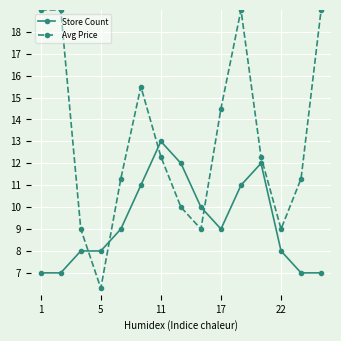

Which series has the largest range (max minus min)?

Avg Price